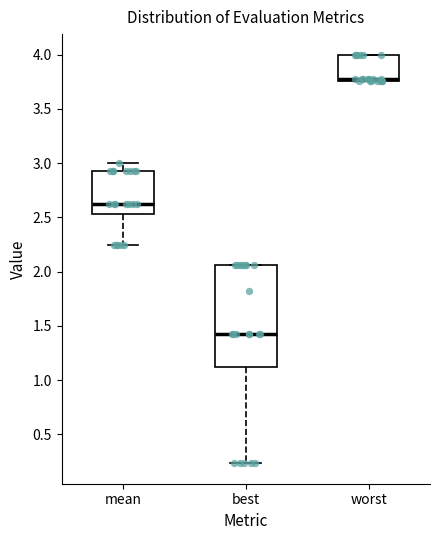

Comparing the boxes themselves (not the whiskers), which one is the tallest?

best